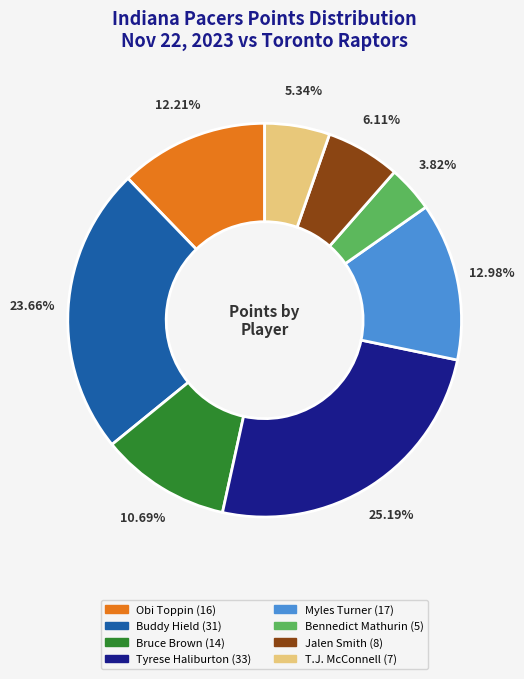

Does any single category account for the majority?

No